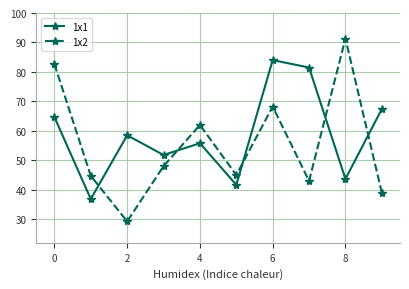

In 1x1, how many points are higher than both neighbors (excluding endpoints)?

3